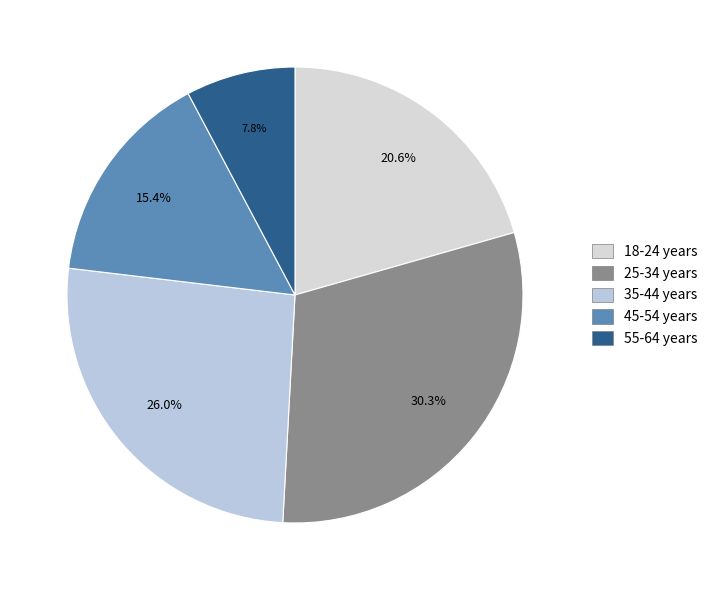

The 25-34 years slice represents 30% of the pie. True or false?

True